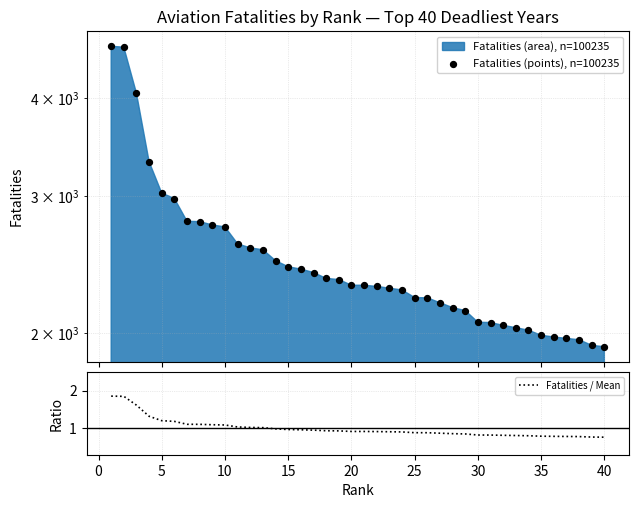

At how many categories does at least one series exceed 2901?

6